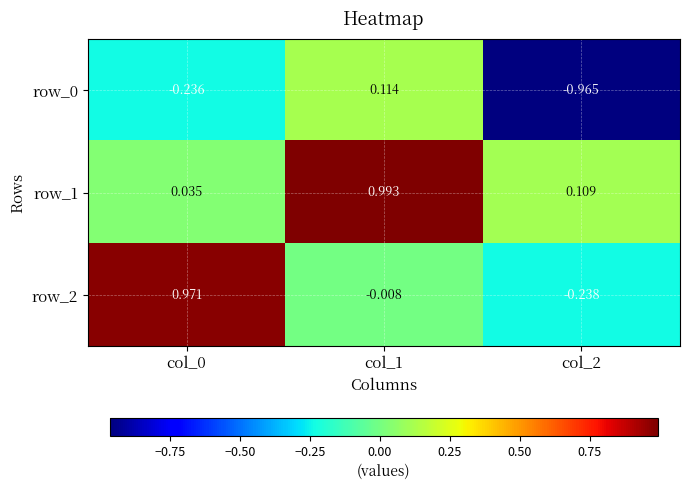

Is it true that row_0 equals -1.6 at col_2?

False